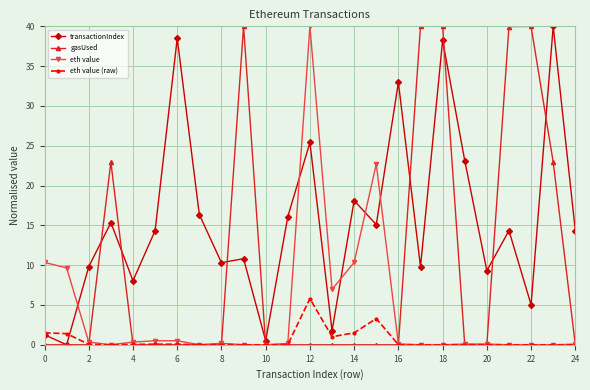

What is the highest value of the eth value (raw) series?

5.8